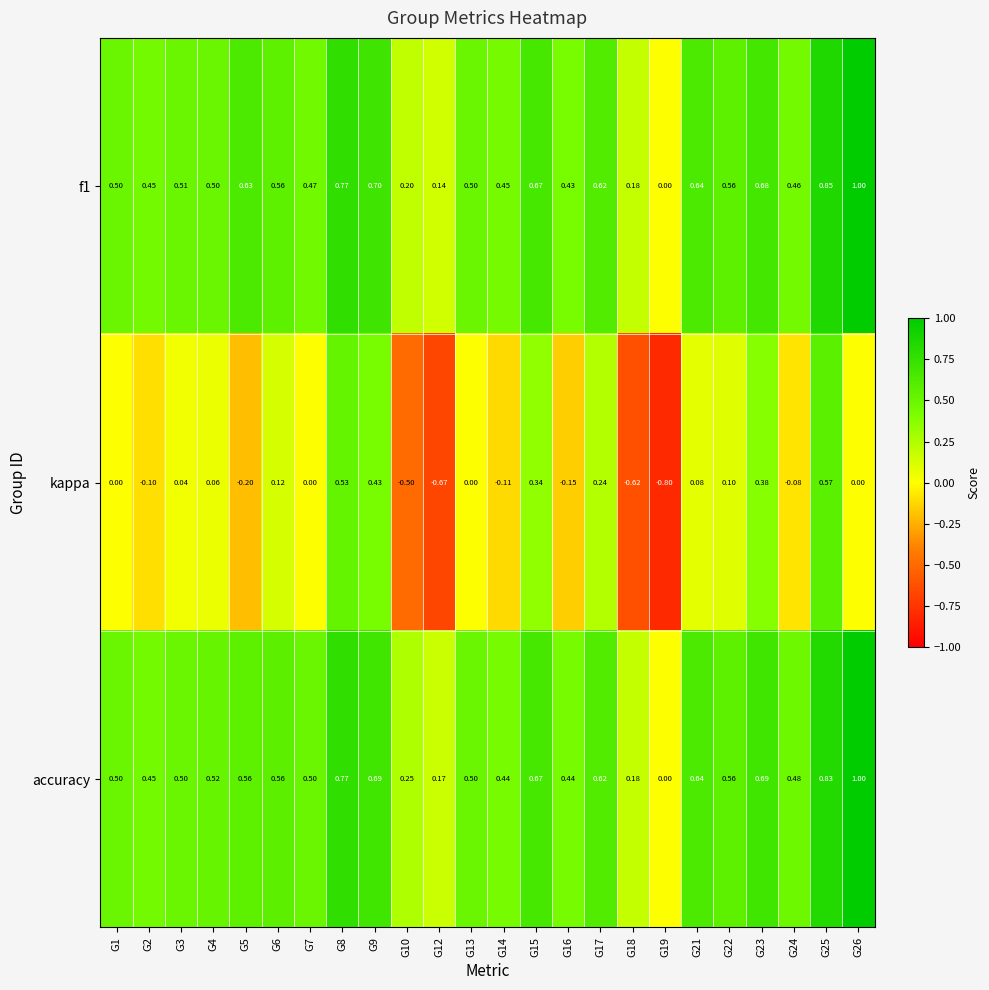

Which series has the widest spread of values?

kappa